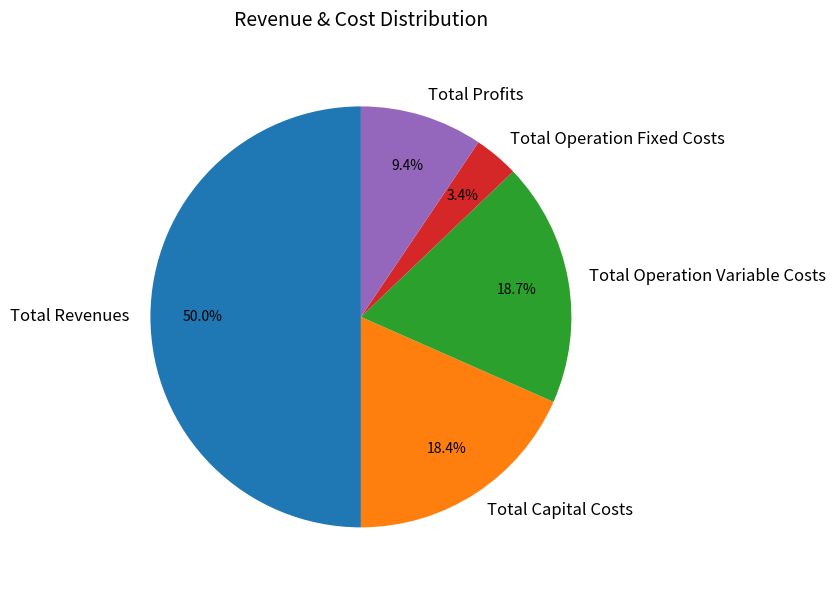

Is the sum of Total Operation Variable Costs and Total Operation Fixed Costs greater than half?

No